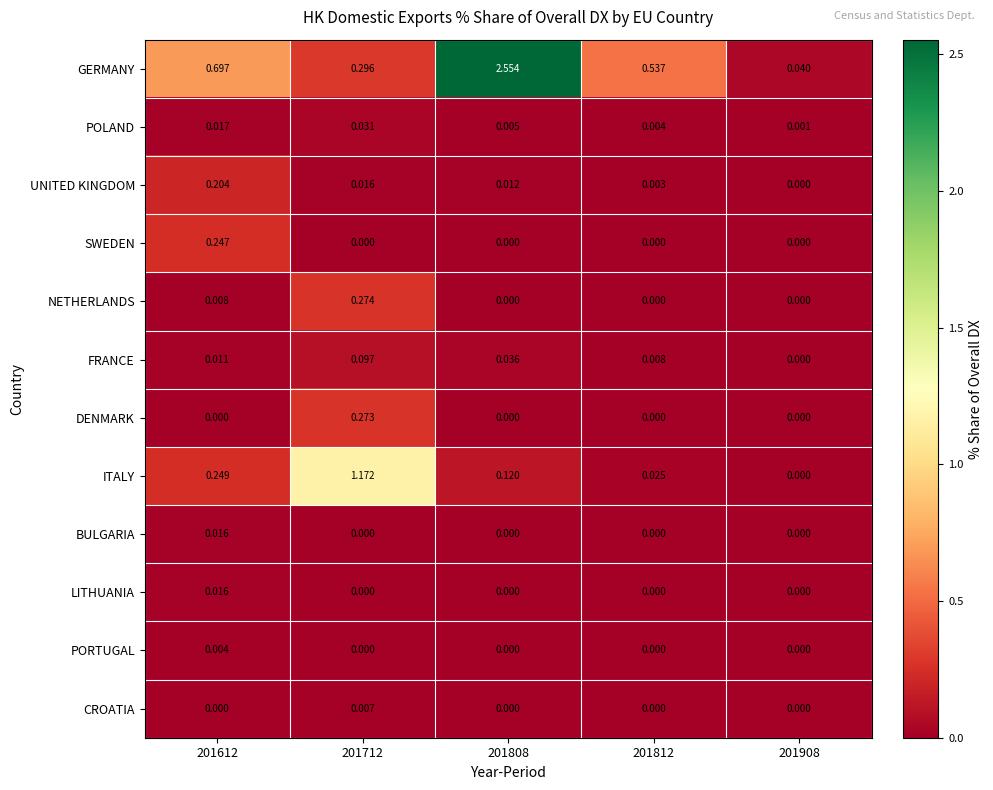

Is the value of POLAND at 201808 greater than the value of LITHUANIA at 201908?

Yes